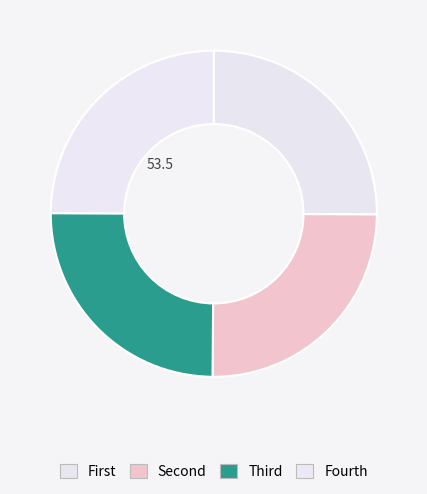

How many segments does this pie chart have?

4